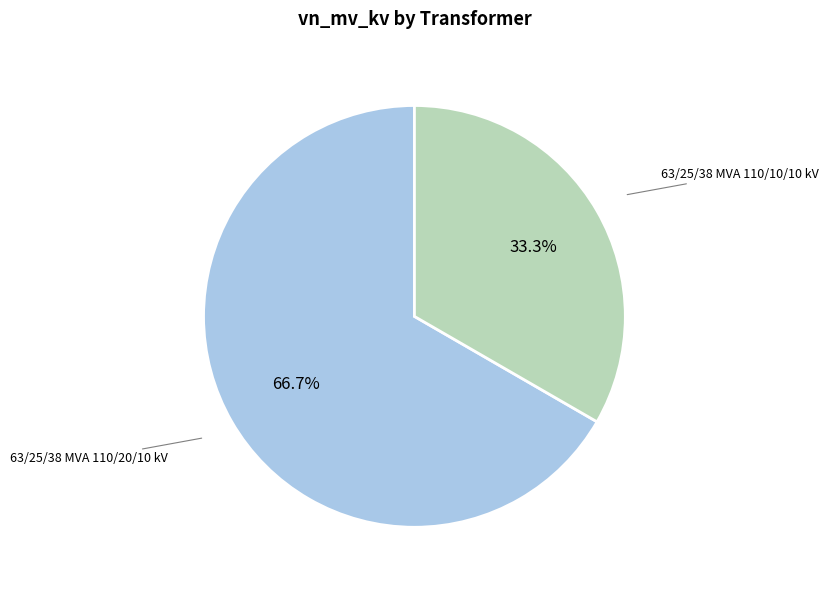

To the nearest percent, what percentage of the pie is 63/25/38 MVA 110/20/10 kV?

67%